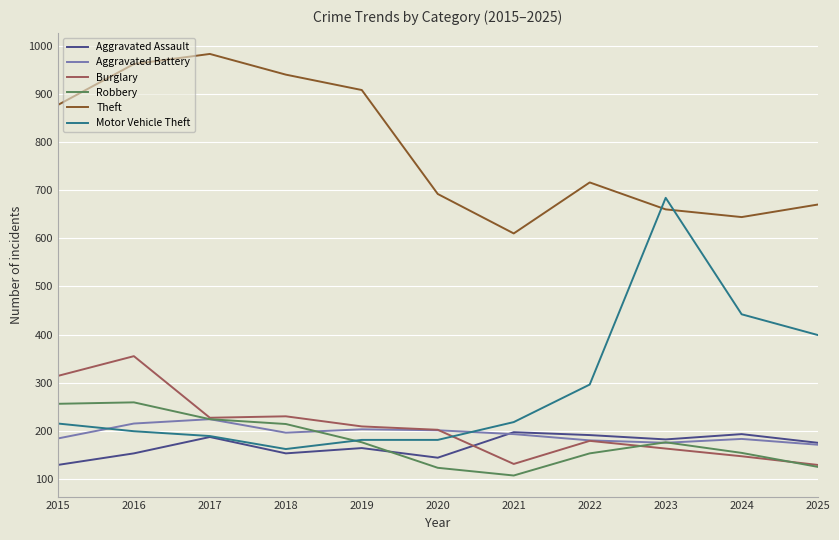

At which label does Burglary first exceed 202?

2015